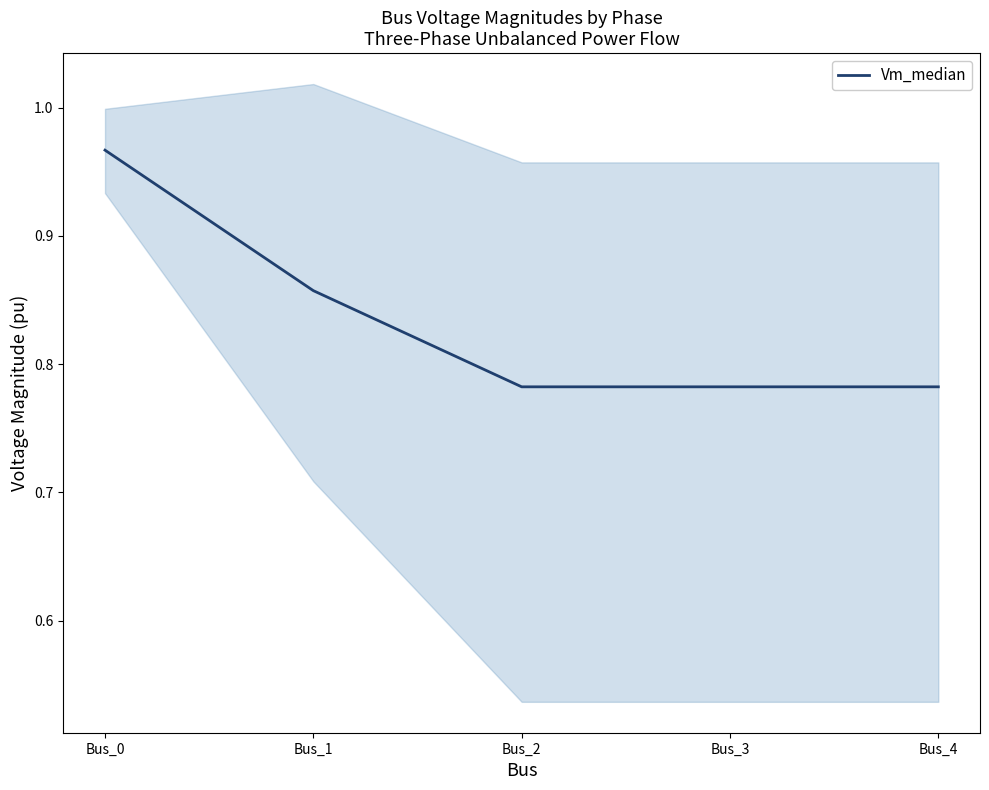

Rank the categories by value from highest to lowest.

Bus_0, Bus_1, Bus_4, Bus_3, Bus_2